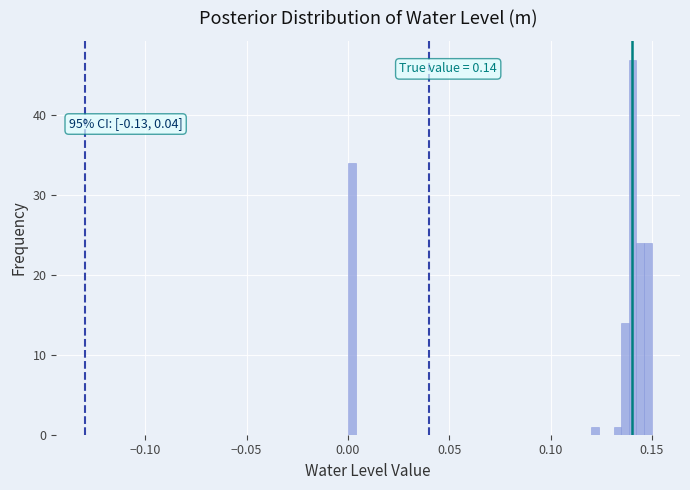

Read against the x-axis, roughly where is the centre of the tallest bar?

0.140